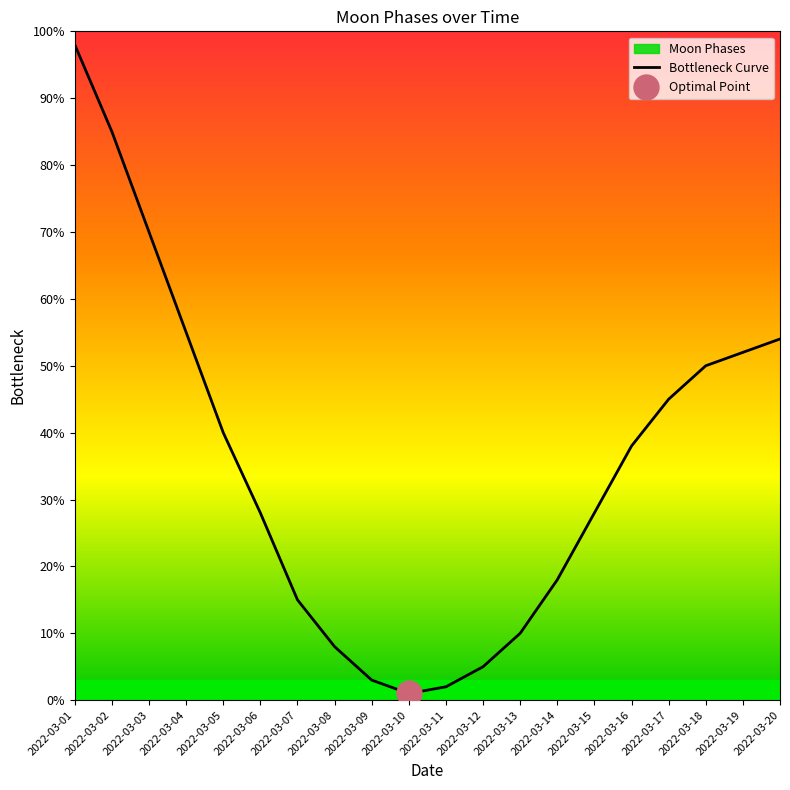

The chart shows a value of 85 at 2022-03-02. True or false?

True